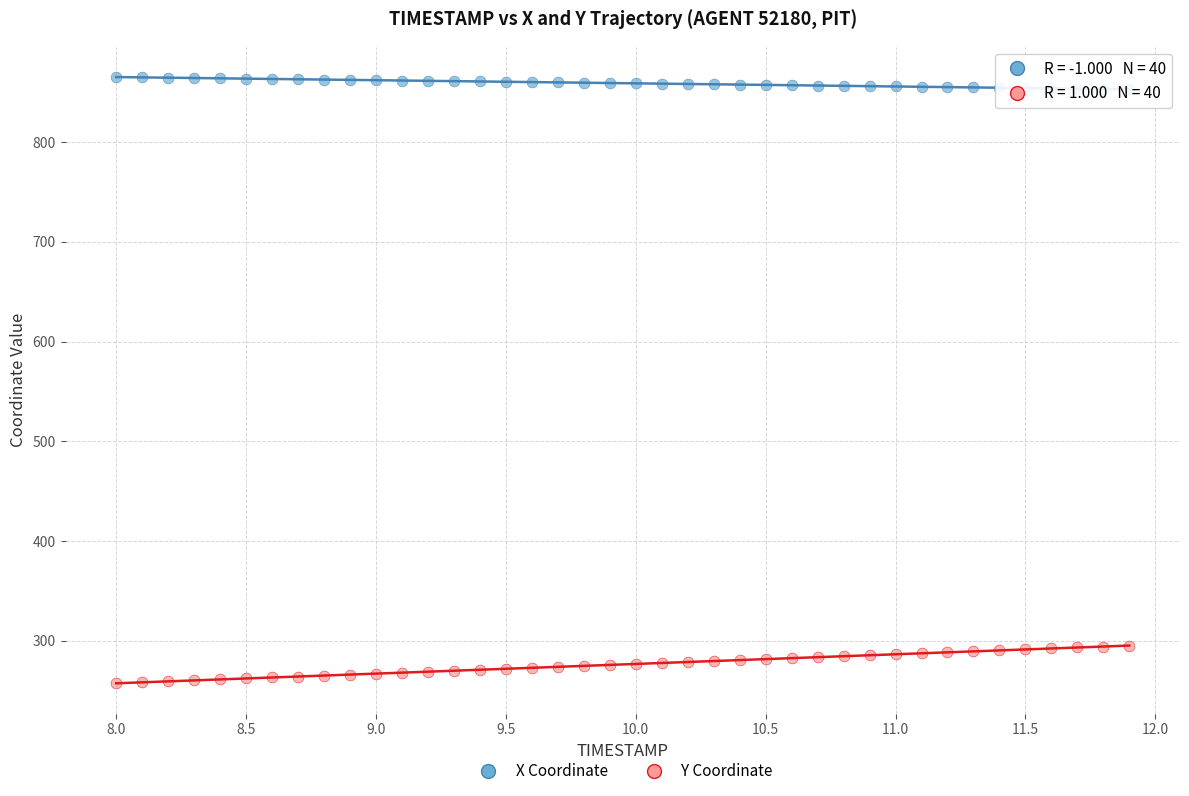

What is the X range (max minus min) for the scatter plot?

3.9